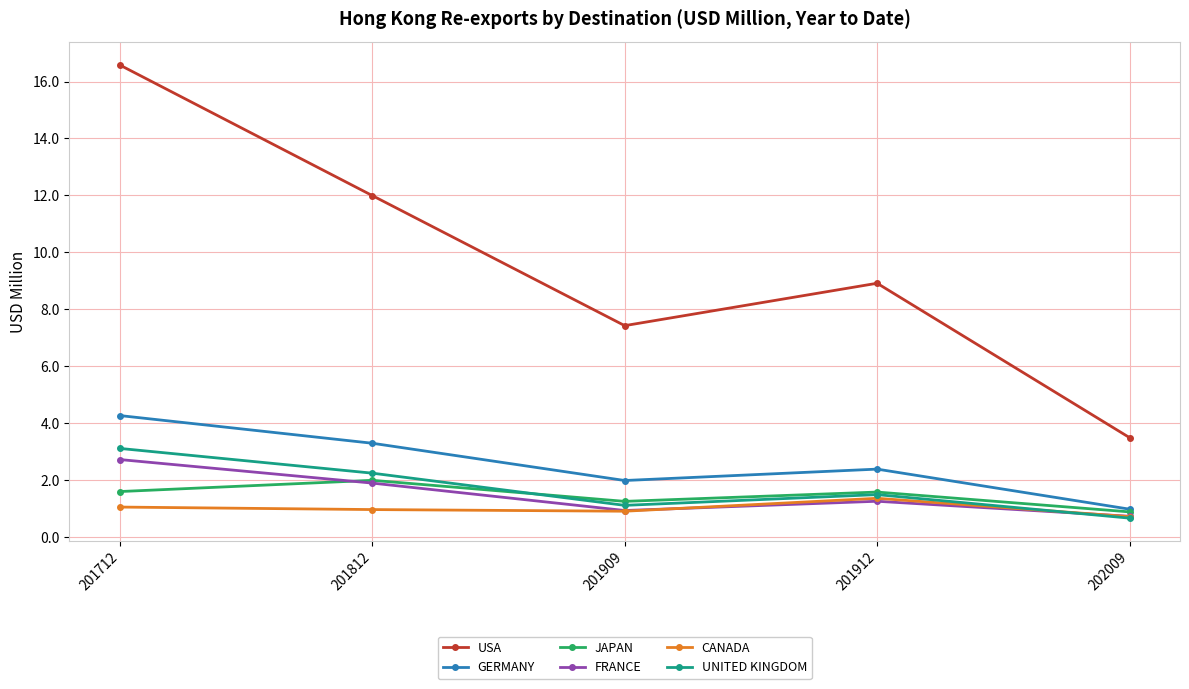

What is the maximum value shown in the chart?

16.6